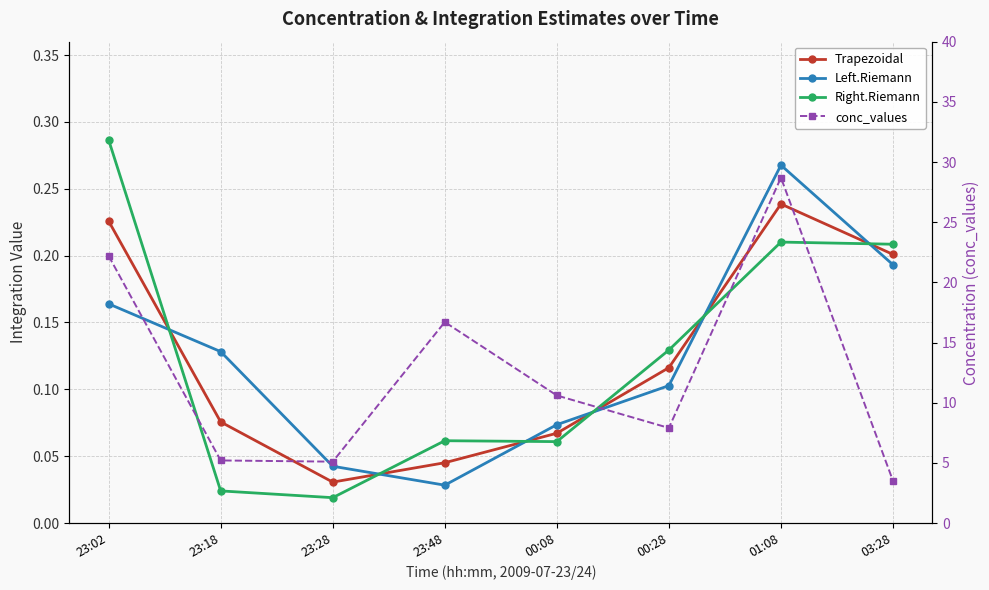

Which series changed the most between 00:08 and 01:08?

conc_values